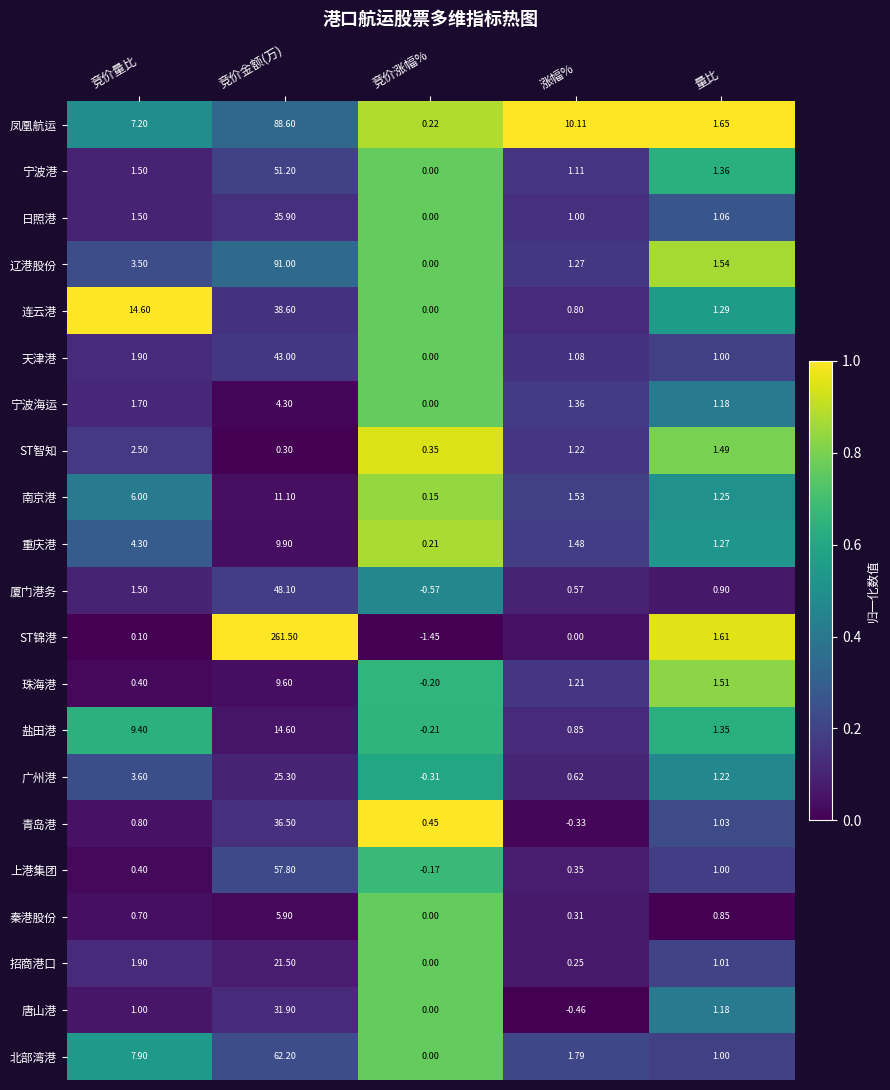

At how many categories does at least one series exceed 0?

5